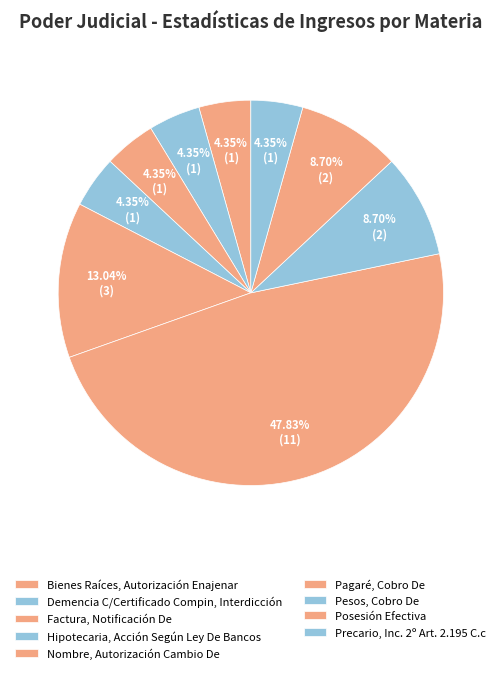

Does any single category account for the majority?

No